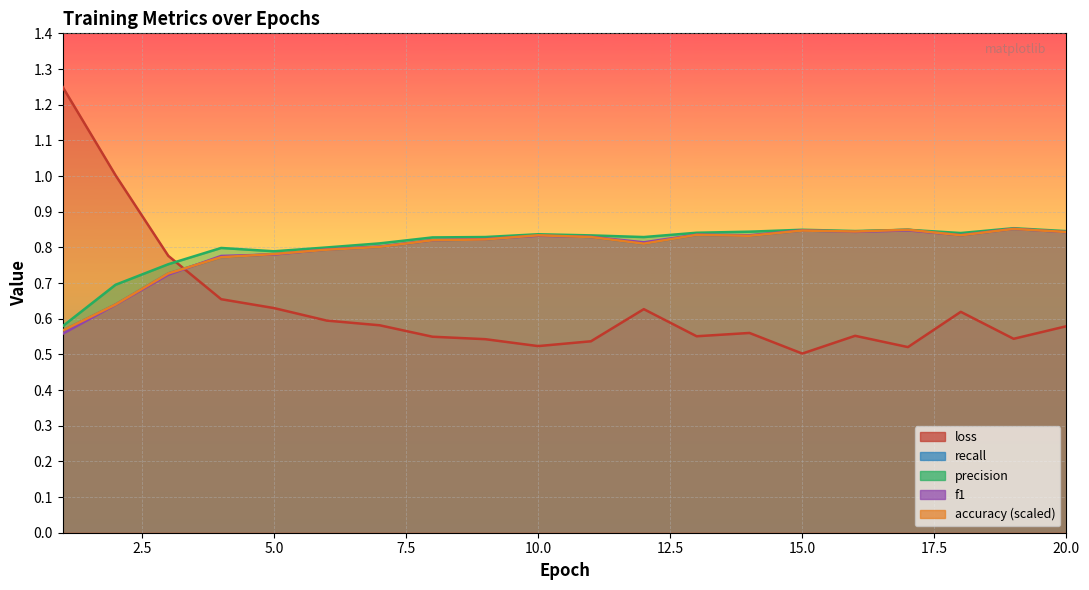

What is the difference between the maximum and minimum values in the accuracy series?

0.3